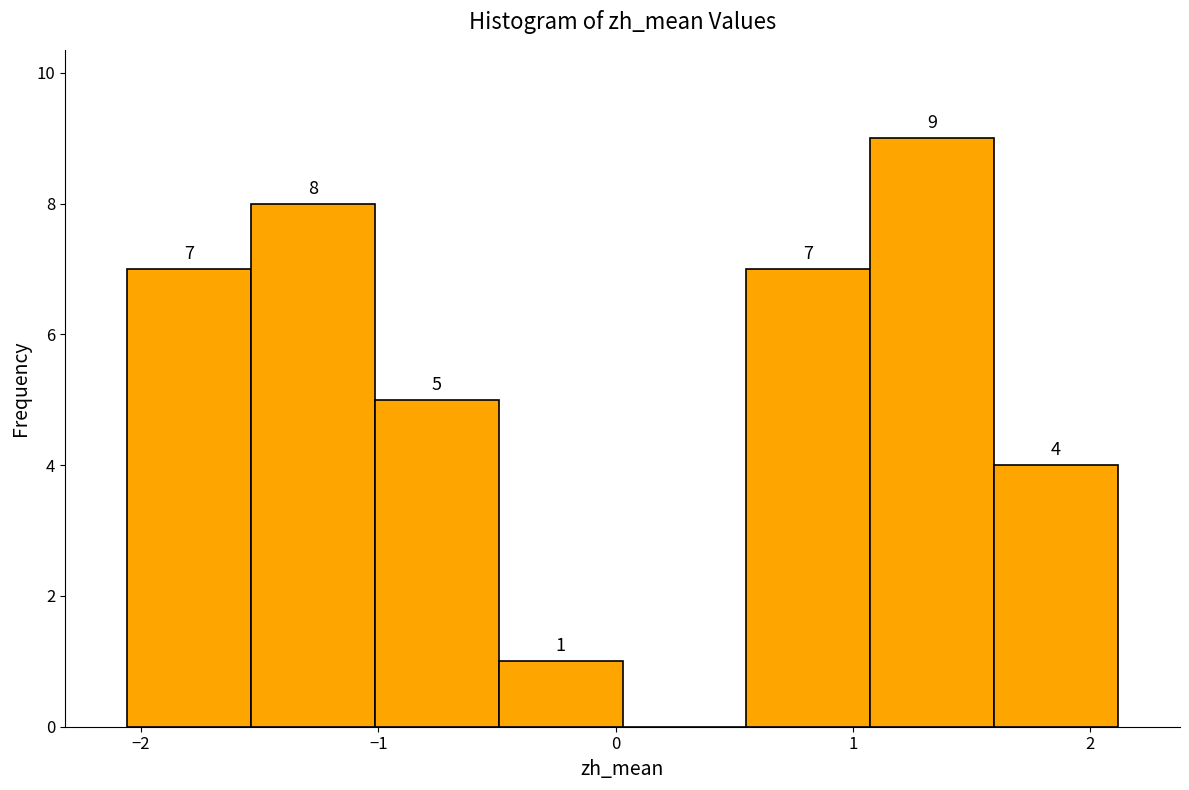

Which range on the x-axis has the tallest bar?

1.1 to 1.6